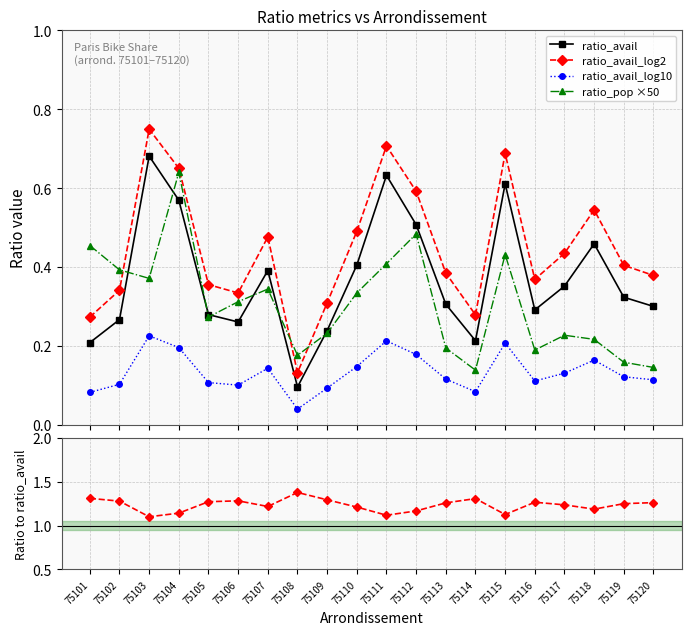

Is it true that ratio_avail equals 0.3 at 75120?

True